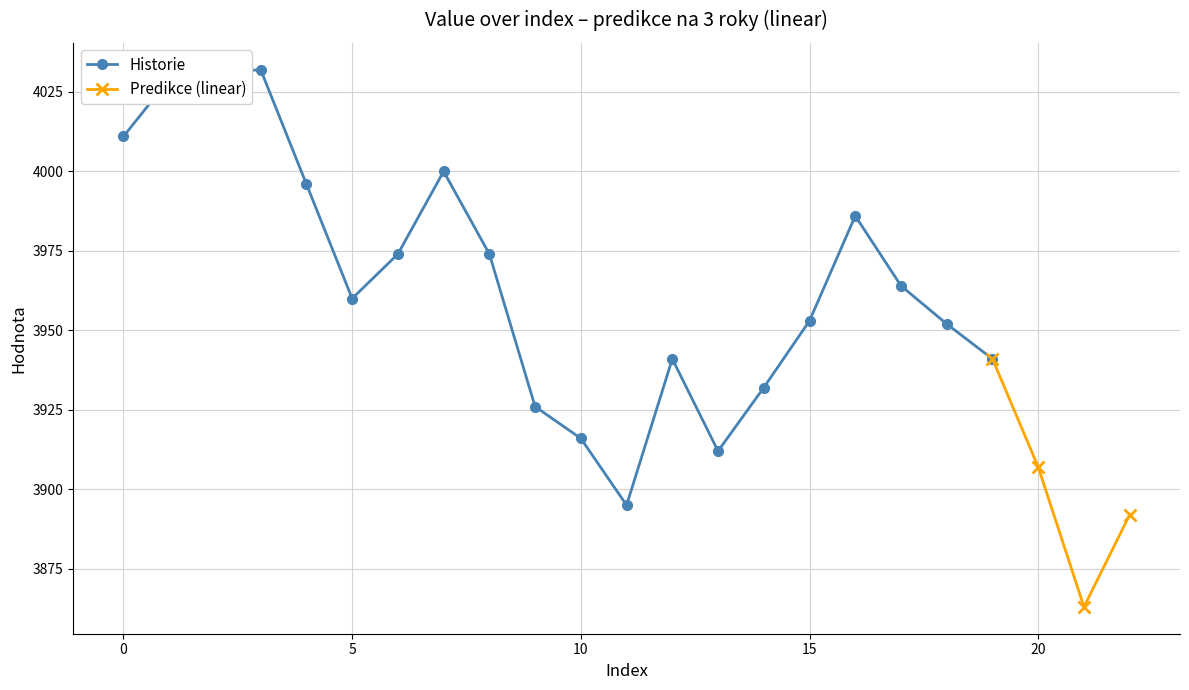

How many values exceed 3964?

9